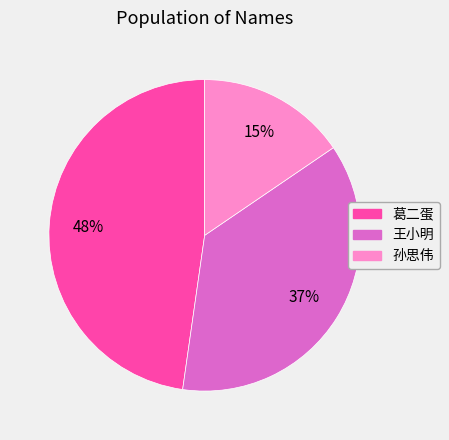

Is 葛二蛋 the majority of the pie?

No